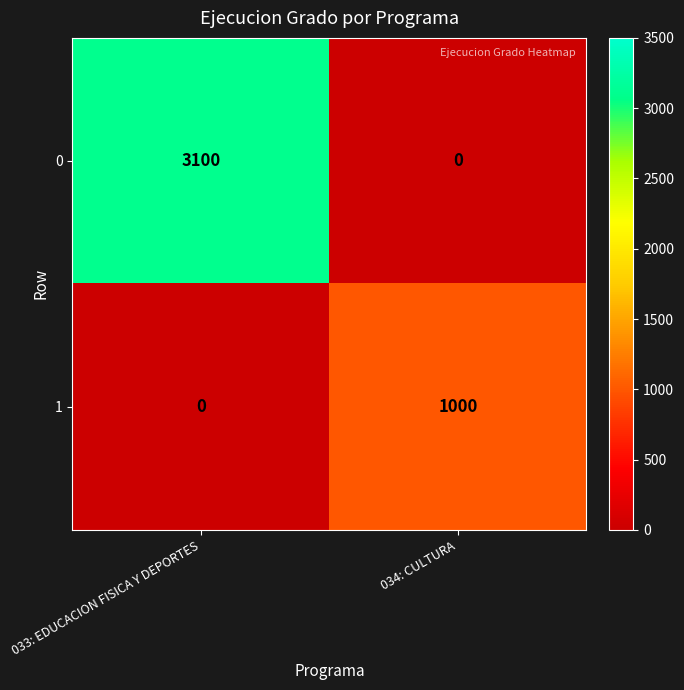

What is the maximum value for 1?

1000